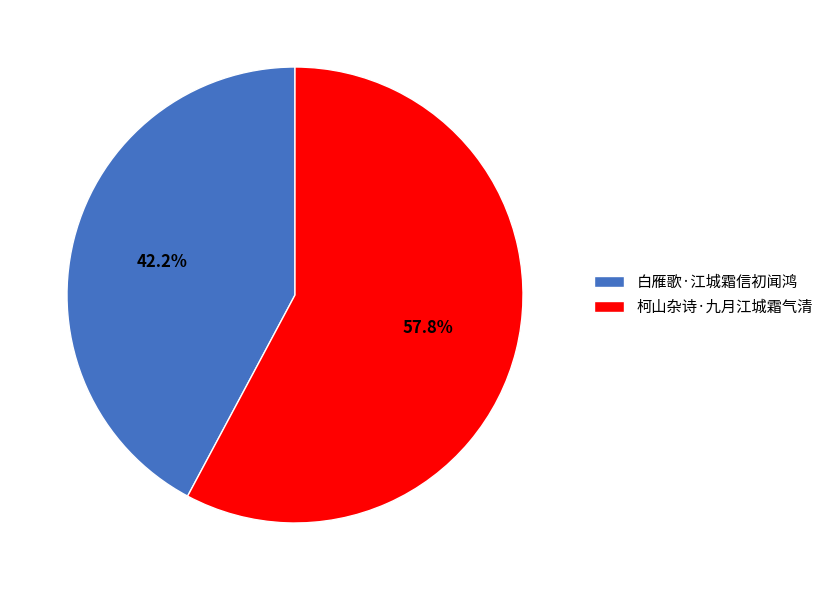

Which category accounts for the majority?

柯山杂诗·九月江城霜气清